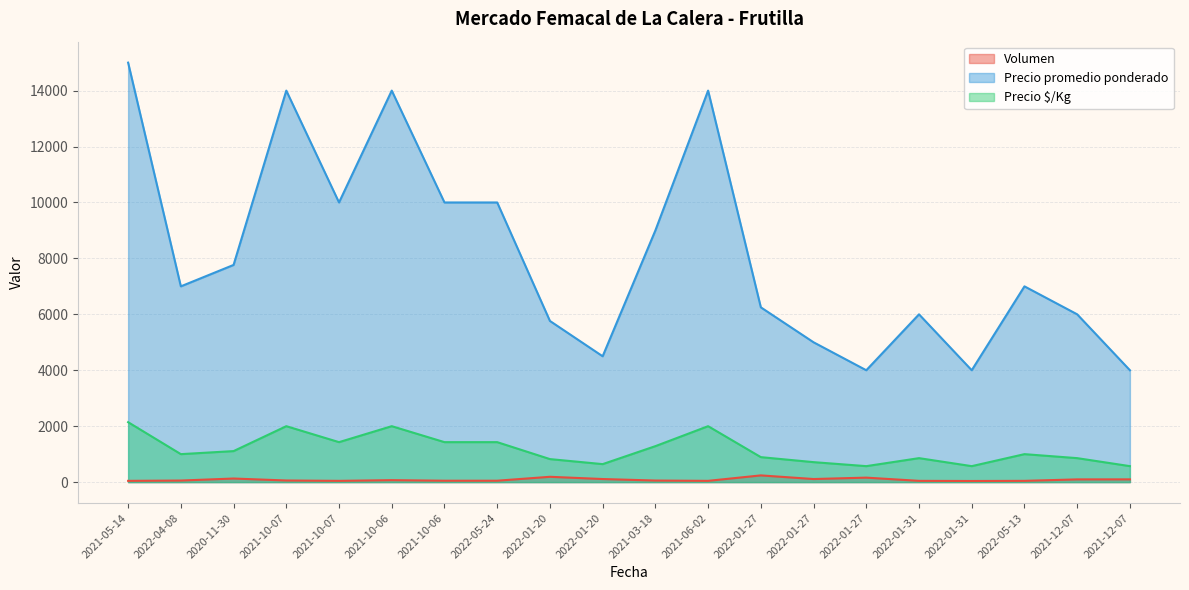

What is the smallest value displayed?

40